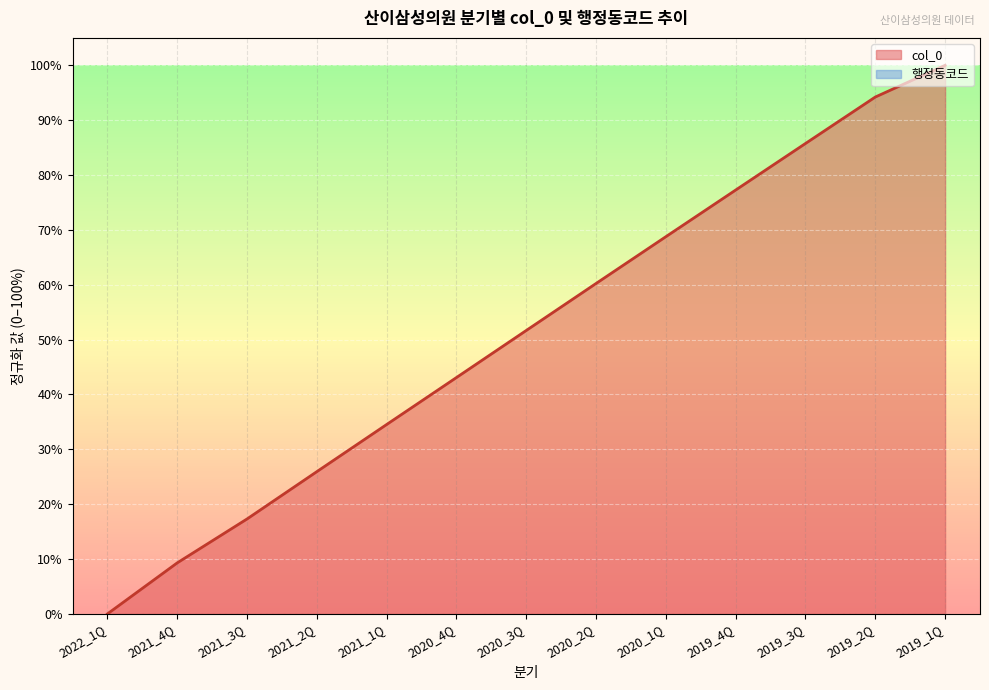

Between 2020_2Q and 2020_3Q, which is larger?

2020_2Q